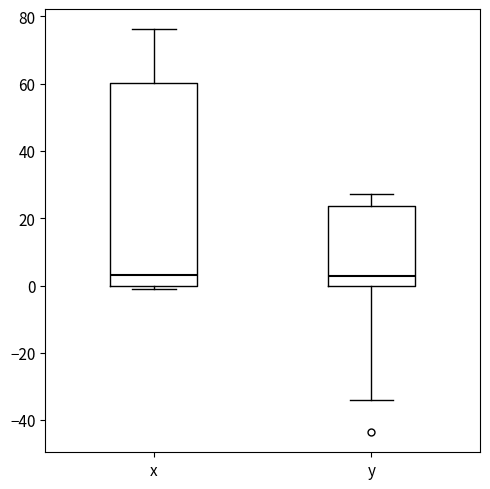

Comparing the boxes themselves (not the whiskers), which one is the tallest?

x